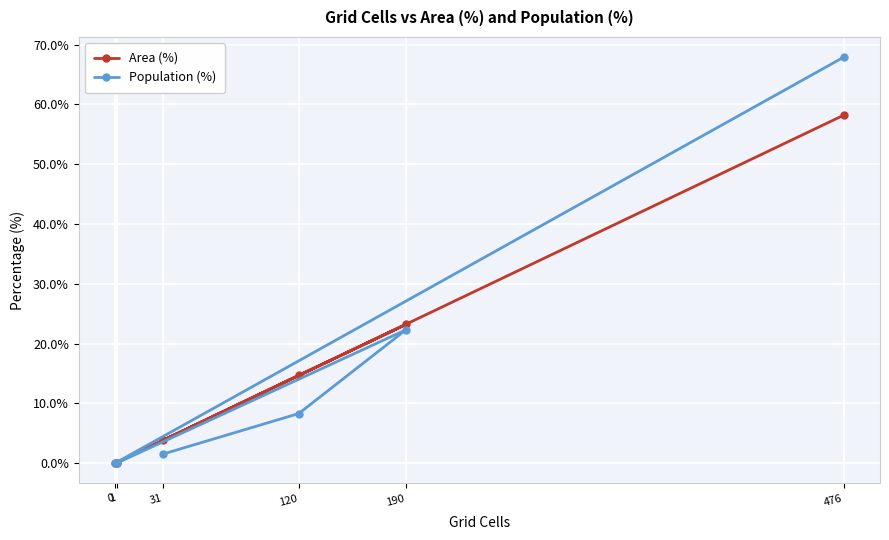

How many interior local peaks does the Population (%) series have?

1